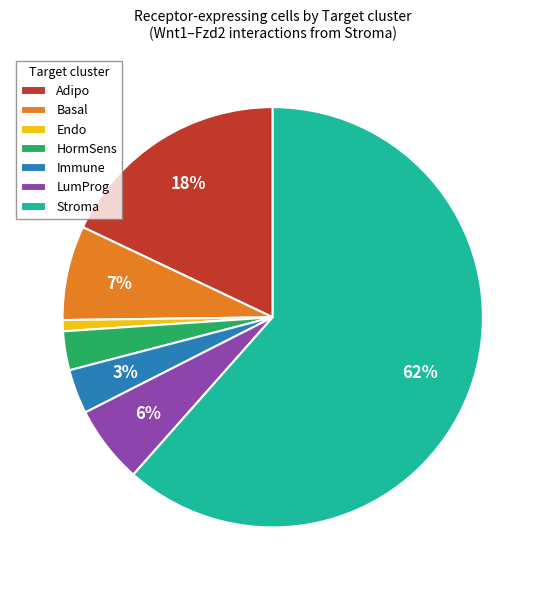

Which category has the smallest portion of the pie?

Endo